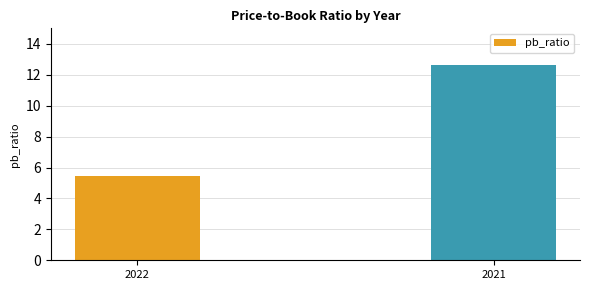

What is the greatest value displayed?

12.6